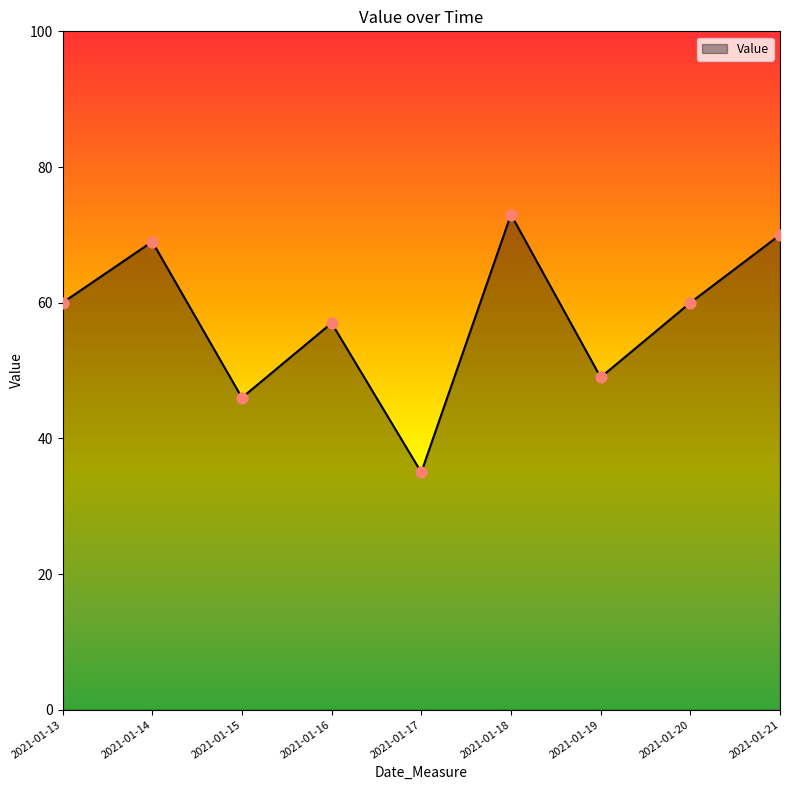

Approximately how many times larger is the value at 2021-01-17 compared to 2021-01-19?

0.7